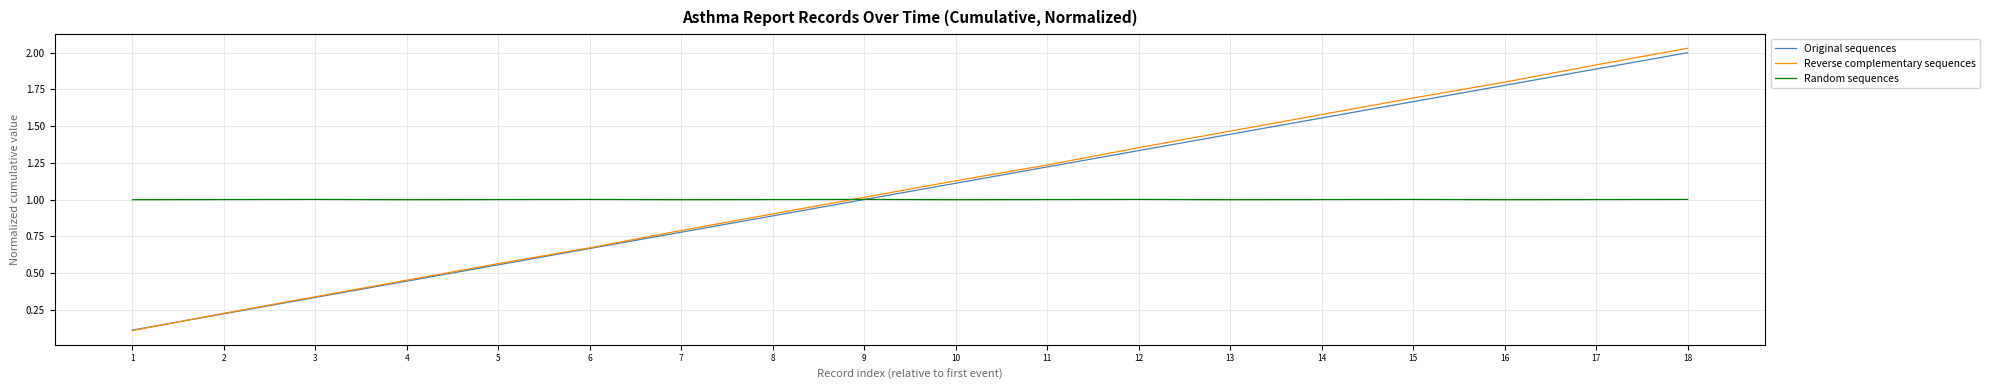

At which category is the sum across all series the highest?

18